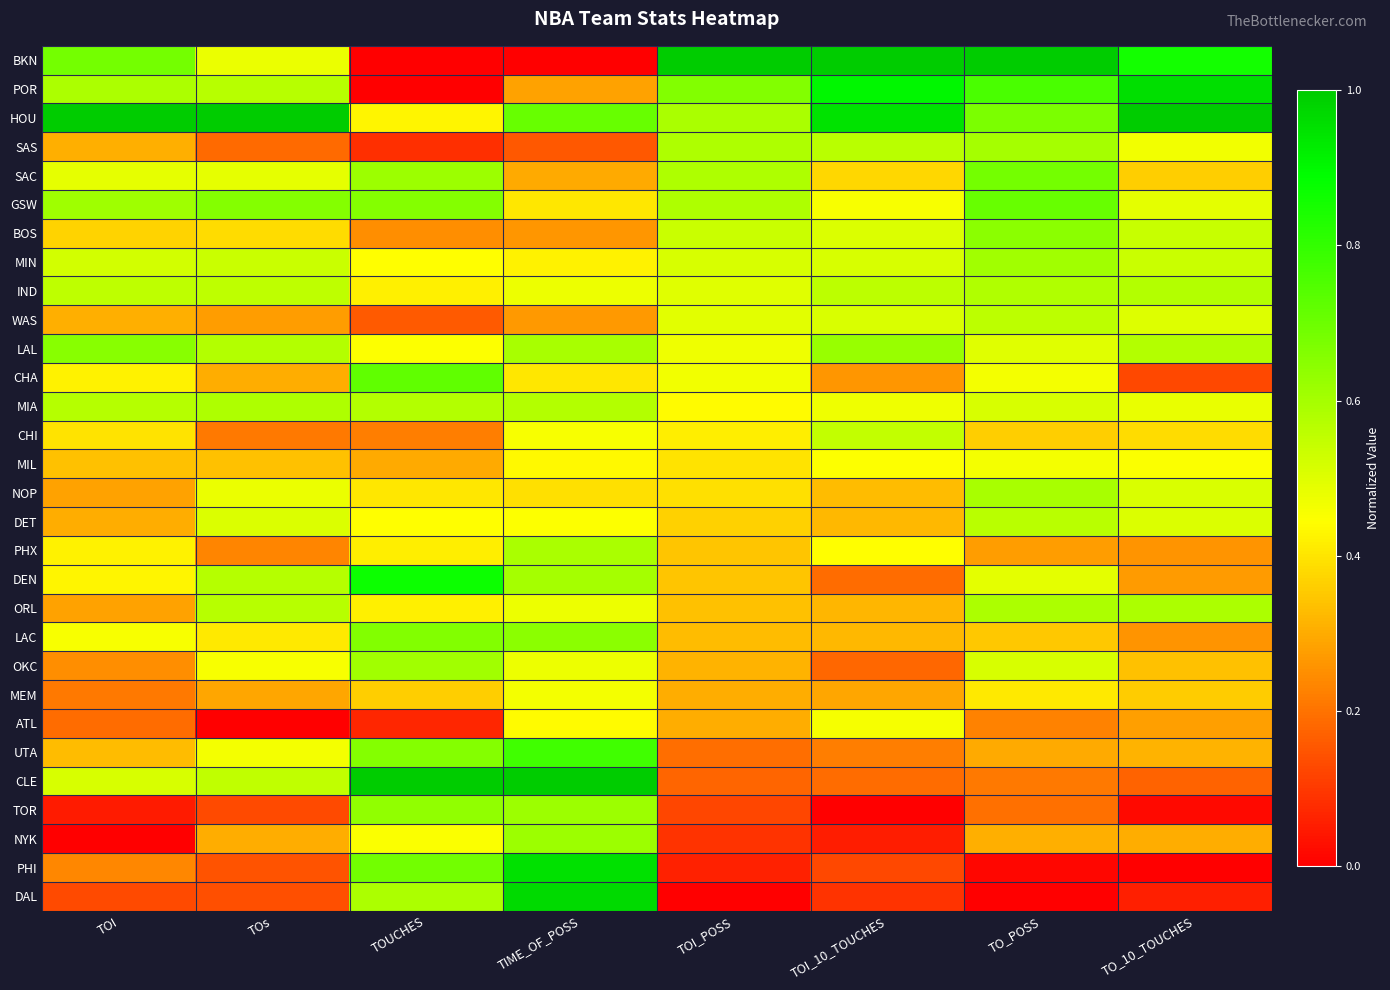

What is the total value across all series at TO_POSS?

14.2